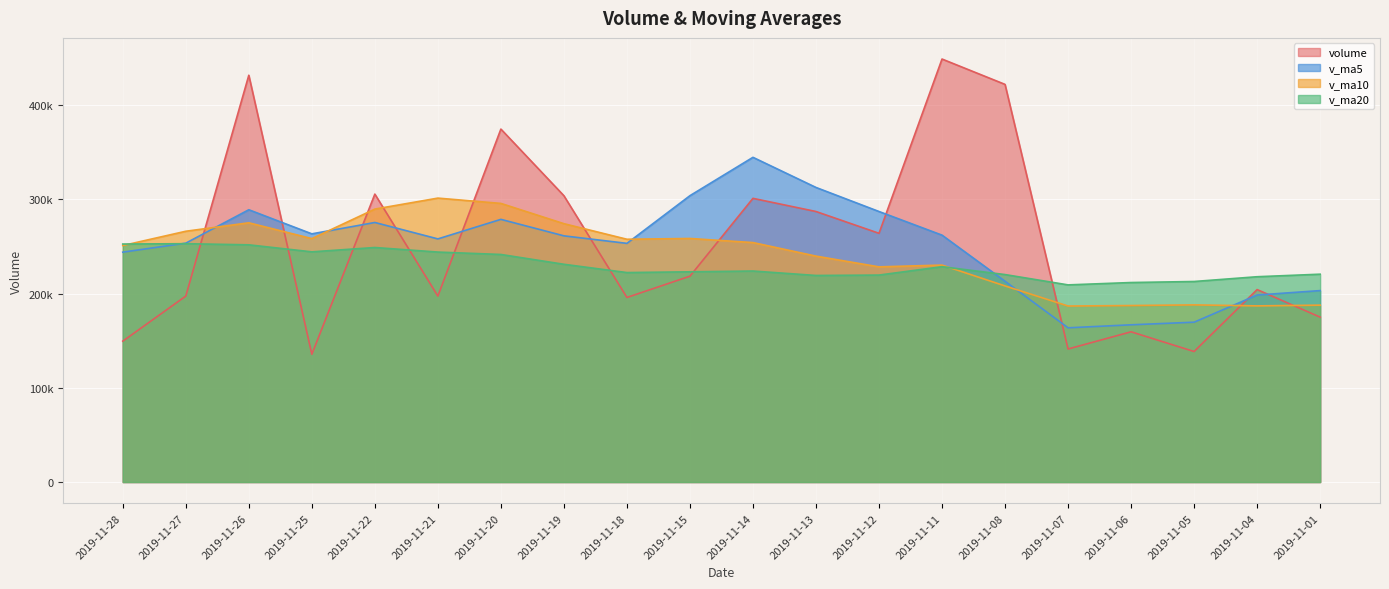

At which category does v_ma5 reach its first local valley?

2019-11-25